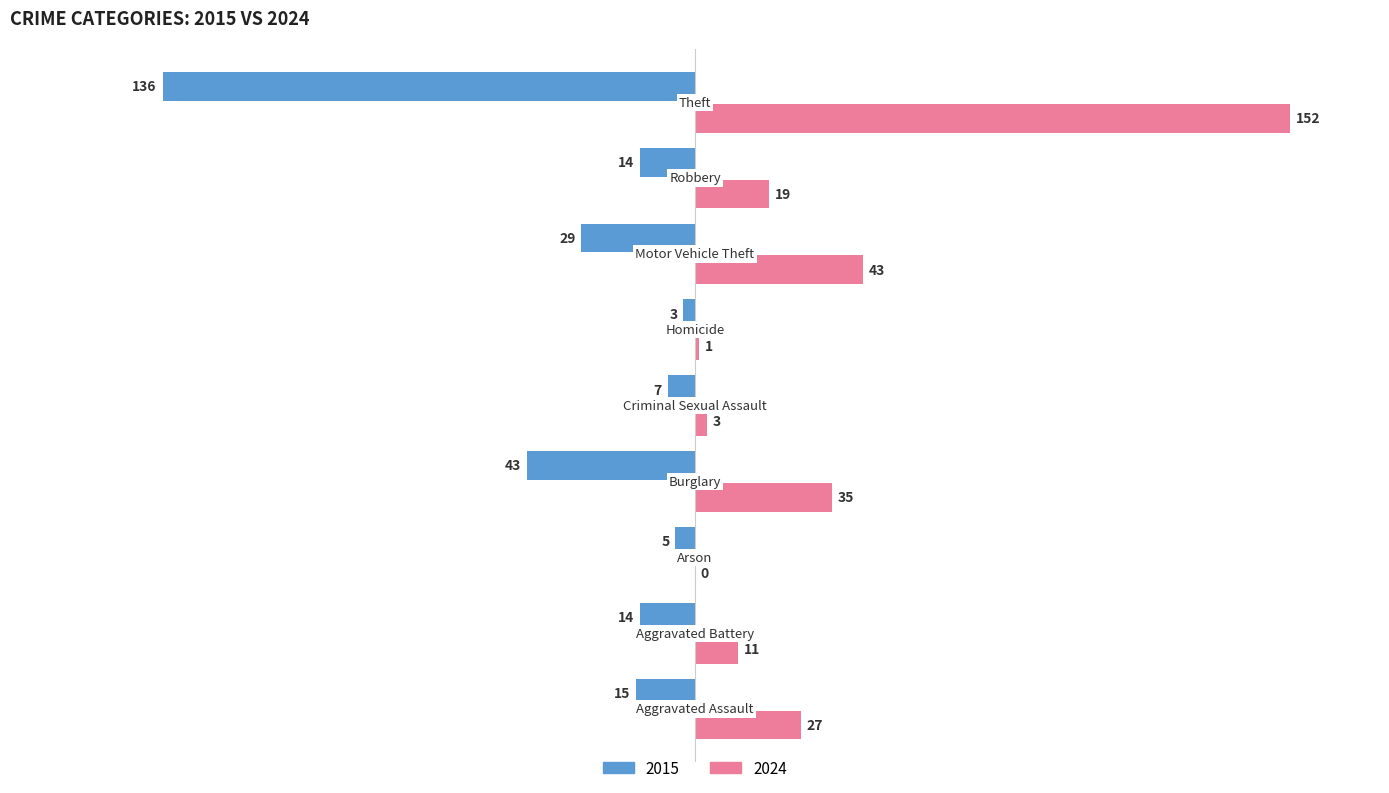

What is the maximum value shown in the chart?

152